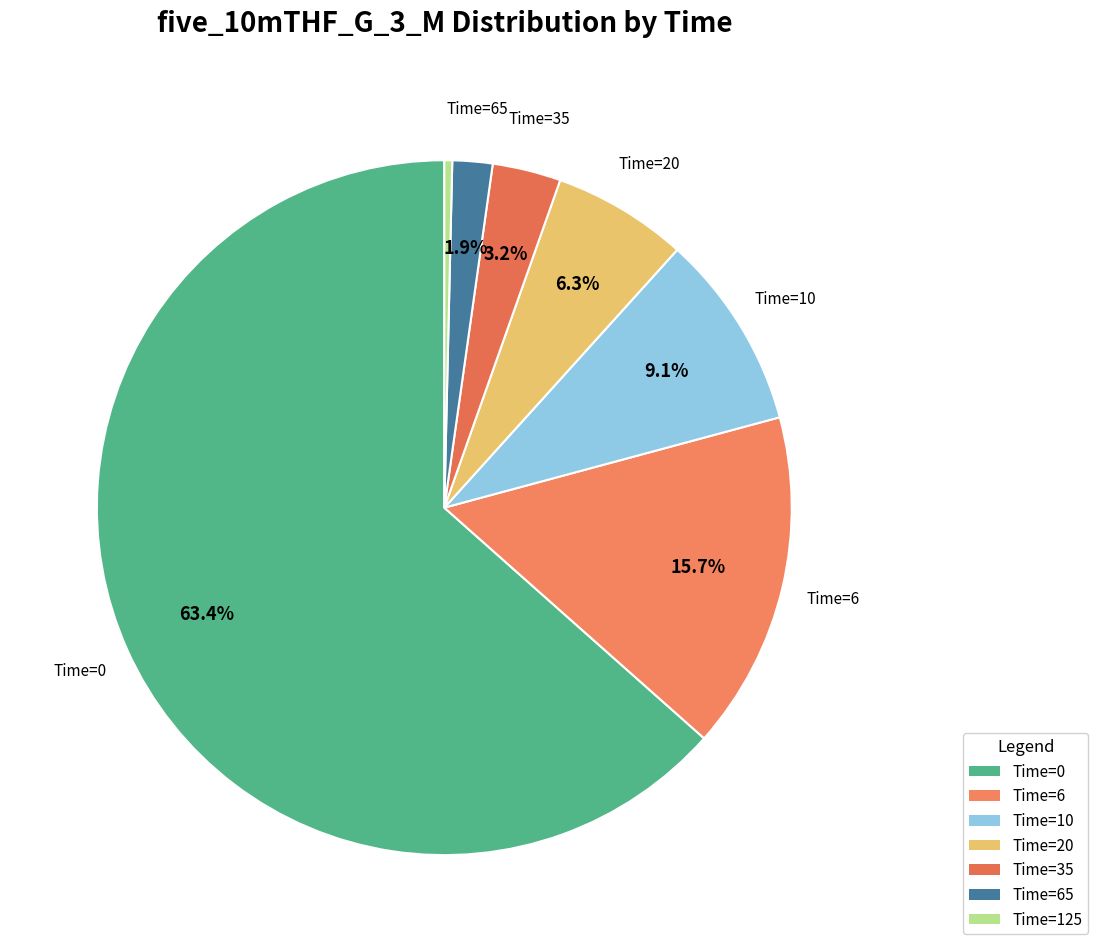

Which slice is the largest?

Time=0